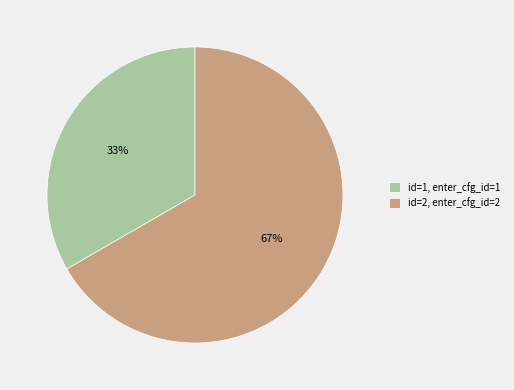

Which slice is the smallest?

id=1, enter_cfg_id=1